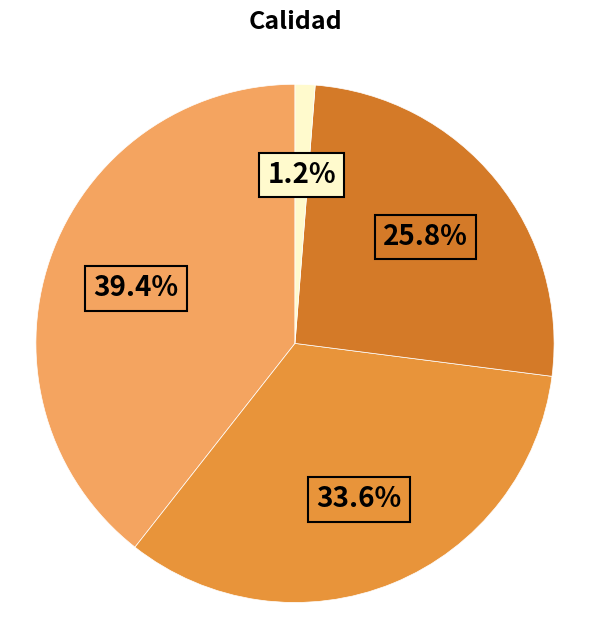

Count the number of slices in the pie.

4